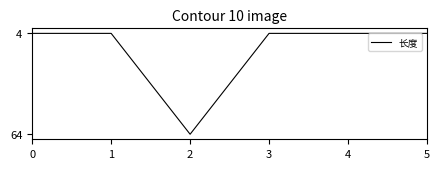

Reading left to right, transcribe all the data shown in this chart.

0=4	1=4	2=64	3=4	4=4	5=4